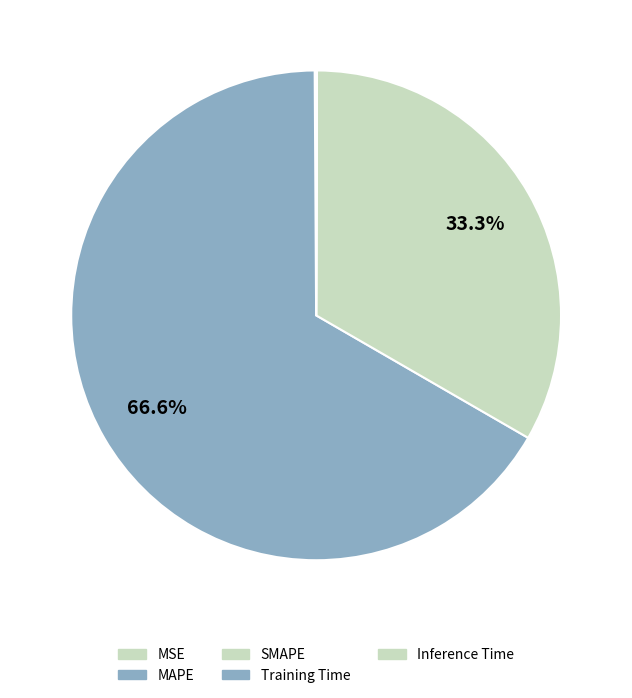

Which category has the smallest portion of the pie?

Training Time